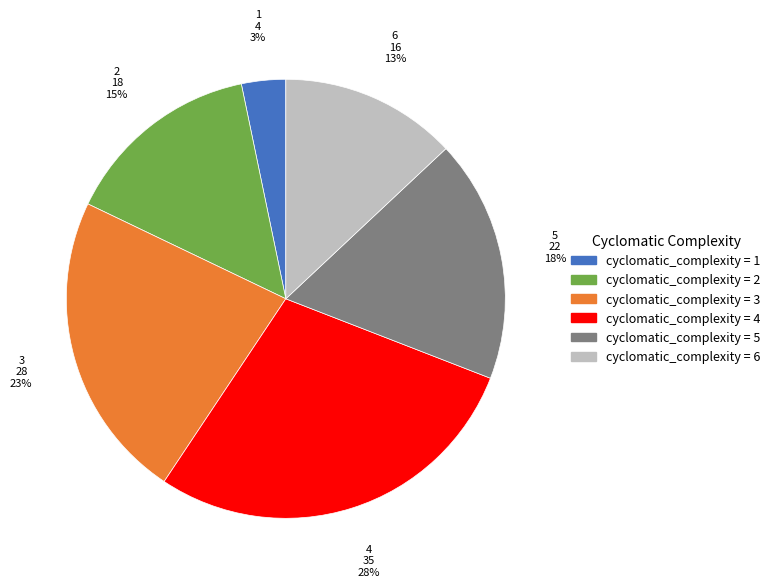

To the nearest percent, what portion does 5 represent?

18%